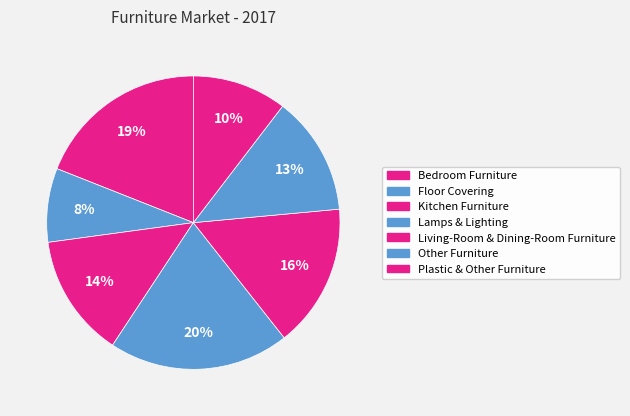

What portion of the pie excludes Bedroom Furniture?

81.0%